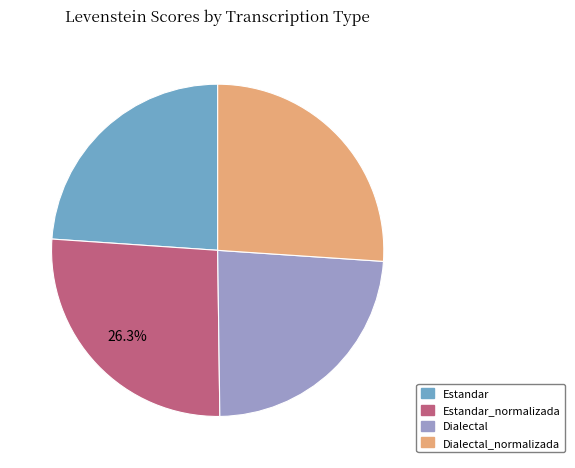

Is there a majority slice in this chart?

No